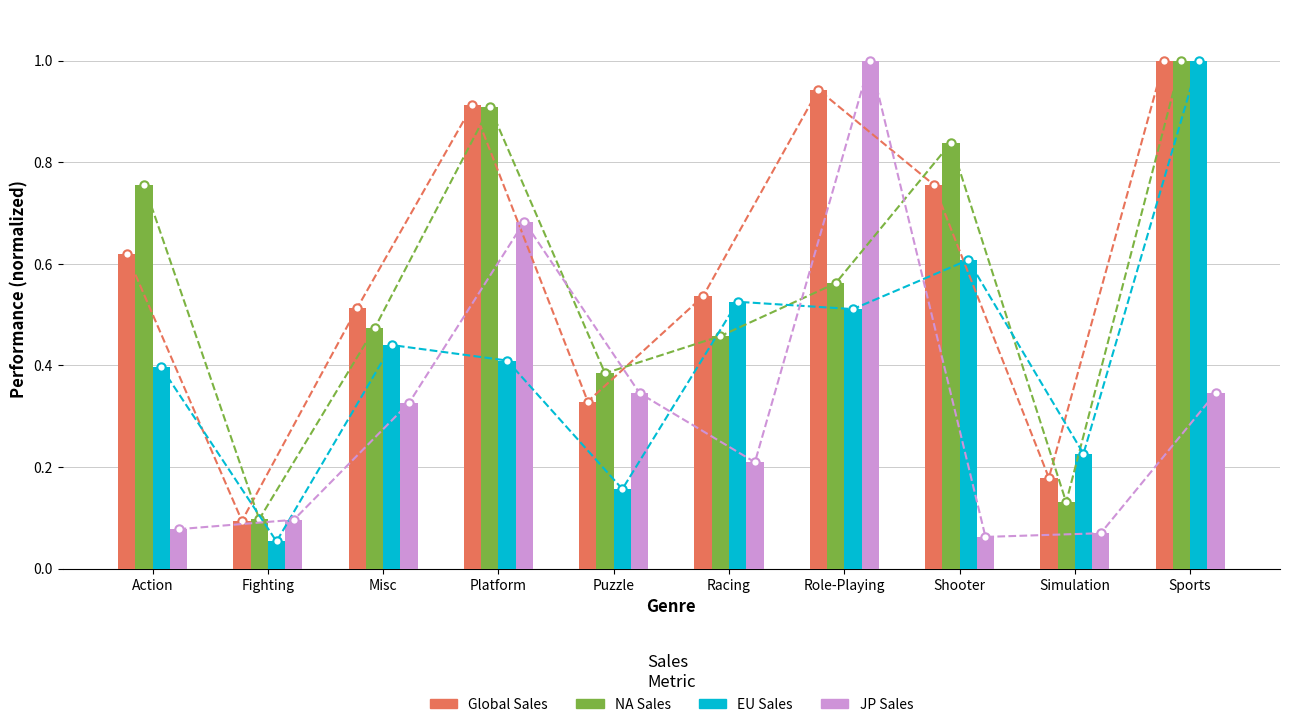

What is the average value of the Global_Sales series?

0.6